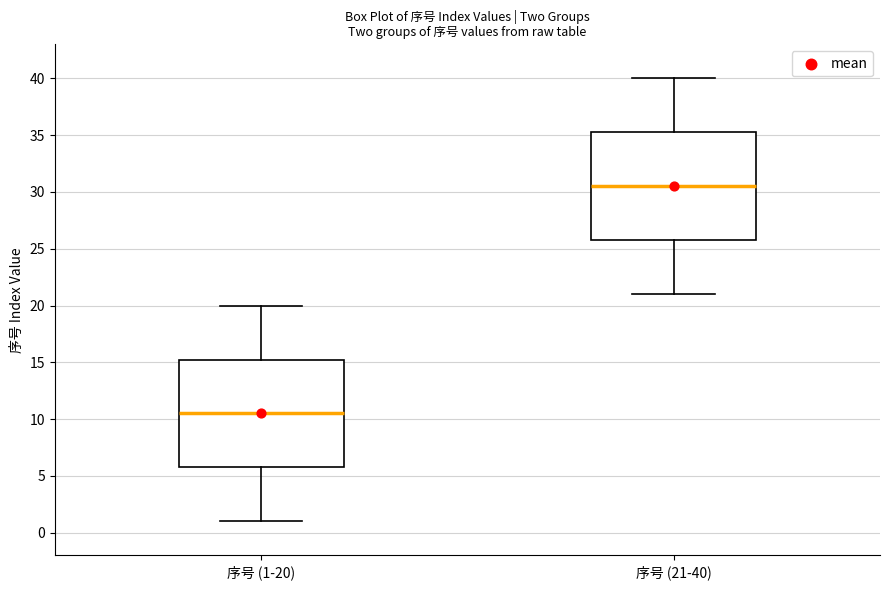

Reading left to right, read every box against the y-axis: the position of its median line, the range the box covers, and the ends of its whiskers. The values are not printed on the chart, so give them approximately, as read against the axis.

序号 (1-20): median 10.5, box 6.0 to 15.5, whiskers 1.0 to 20.0
序号 (21-40): median 30.5, box 26.0 to 35.5, whiskers 21.0 to 40.0